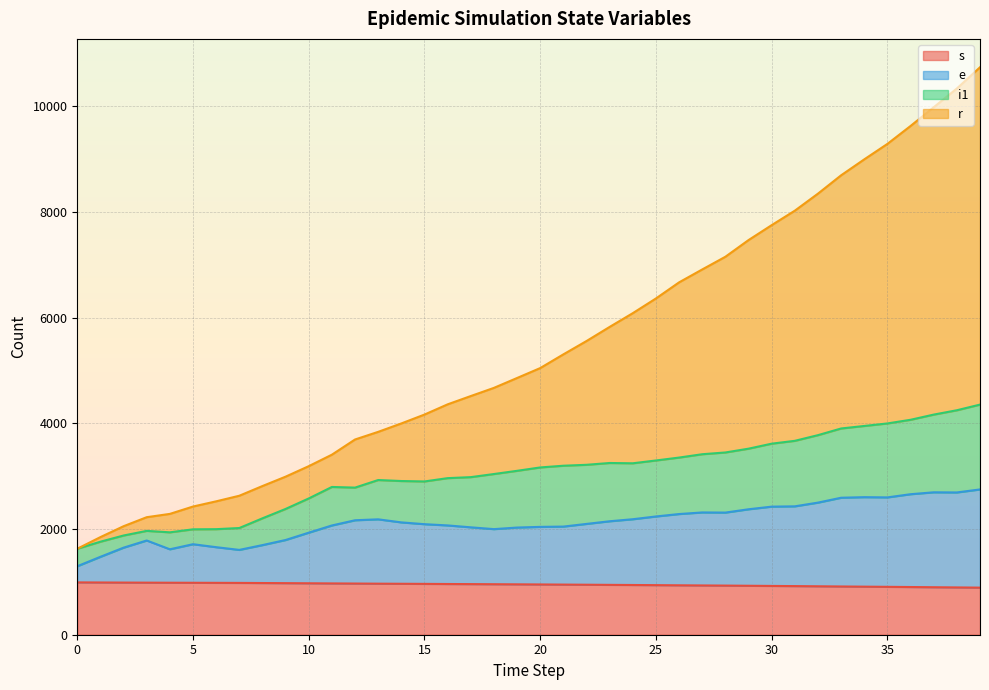

Which category has the lowest value across all series?

39